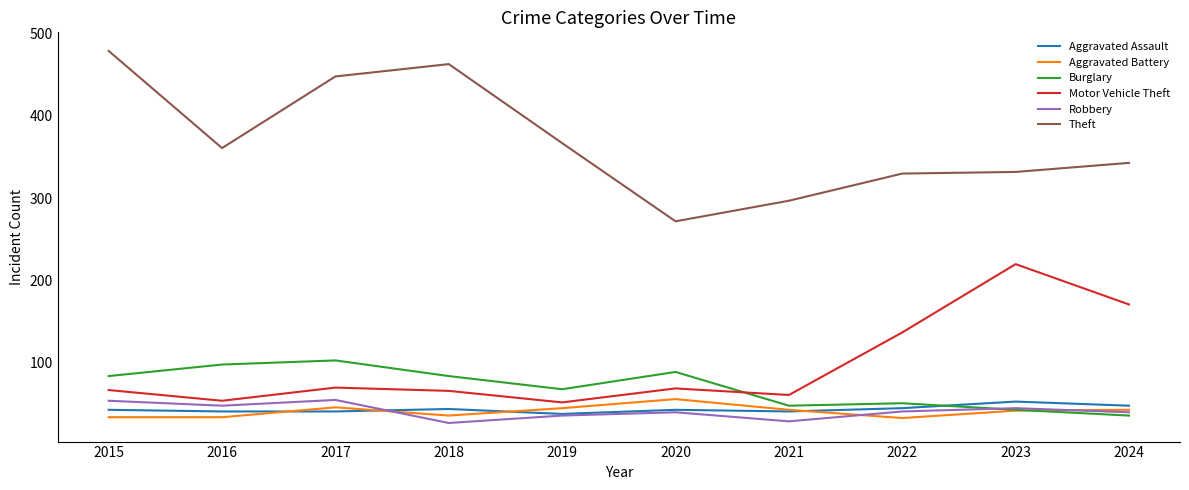

True or false: Aggravated Battery and Motor Vehicle Theft intersect in this chart.

False